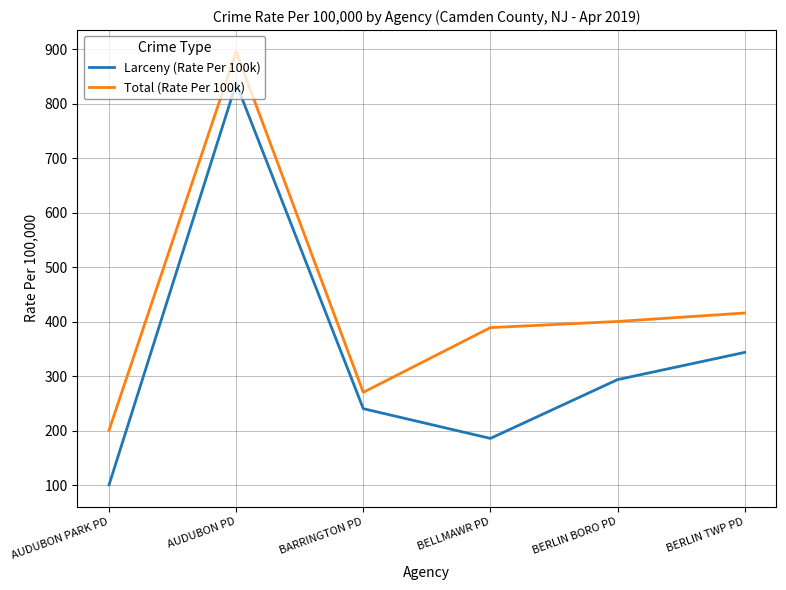

What is the average value of the Total (Rate Per 100k) series?

428.6